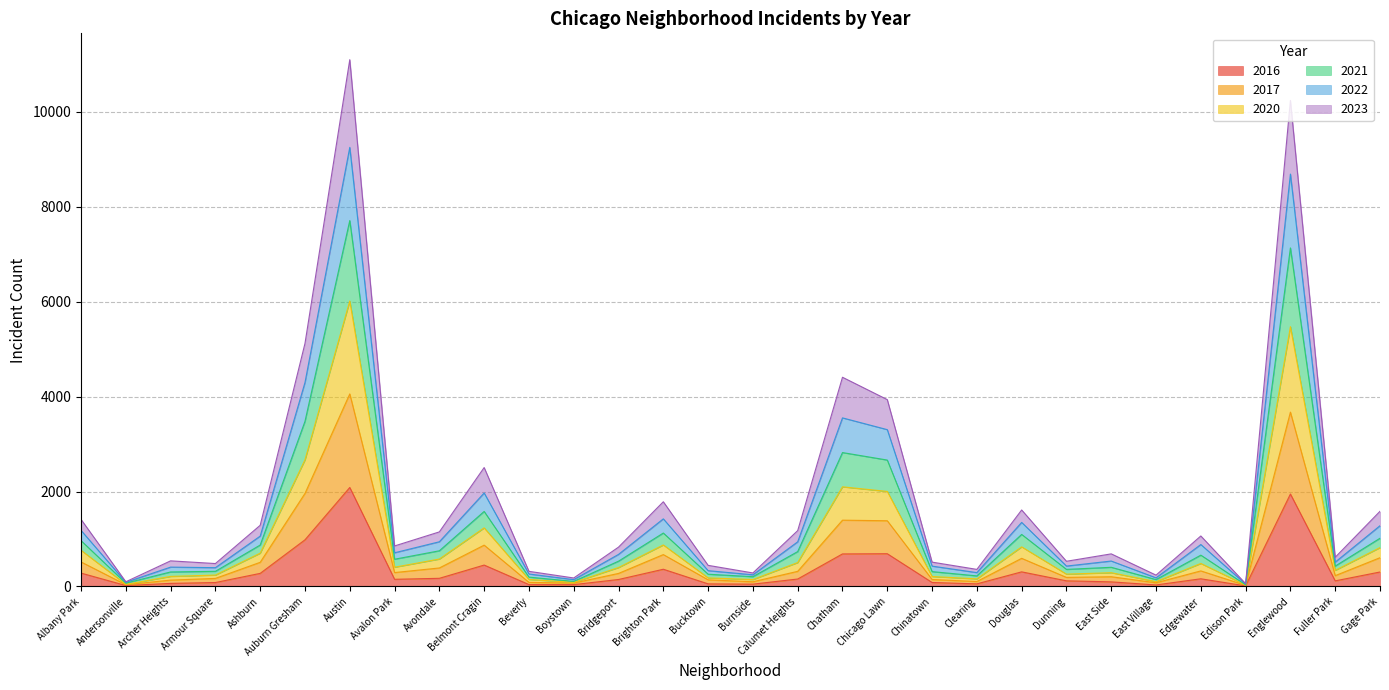

Is it true that 2017 equals 1397 at Chatham?

True